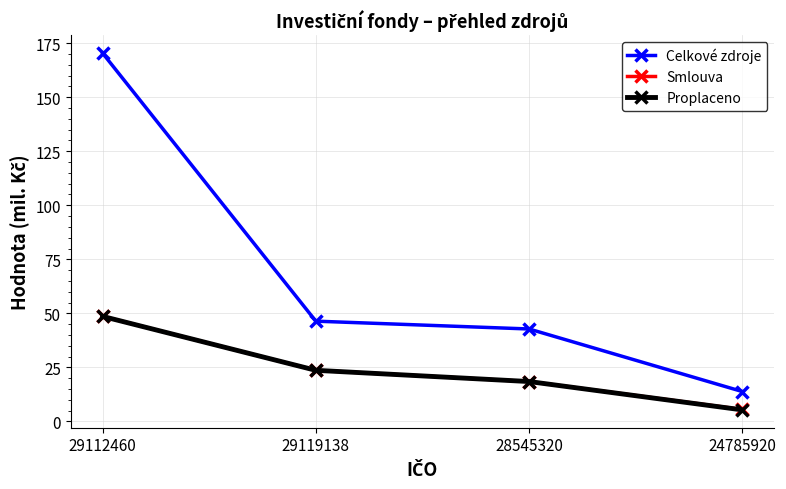

What position from the left is 29119138?

2